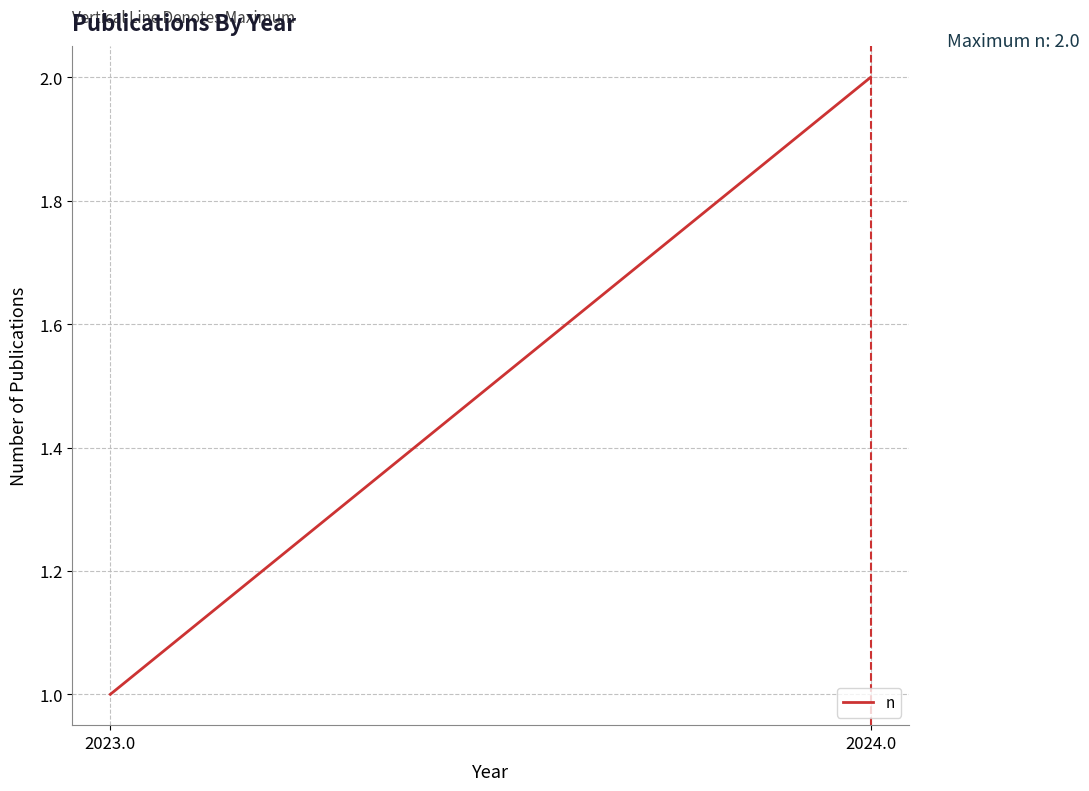

List the labels in order of value, smallest first.

2023.0, 2024.0